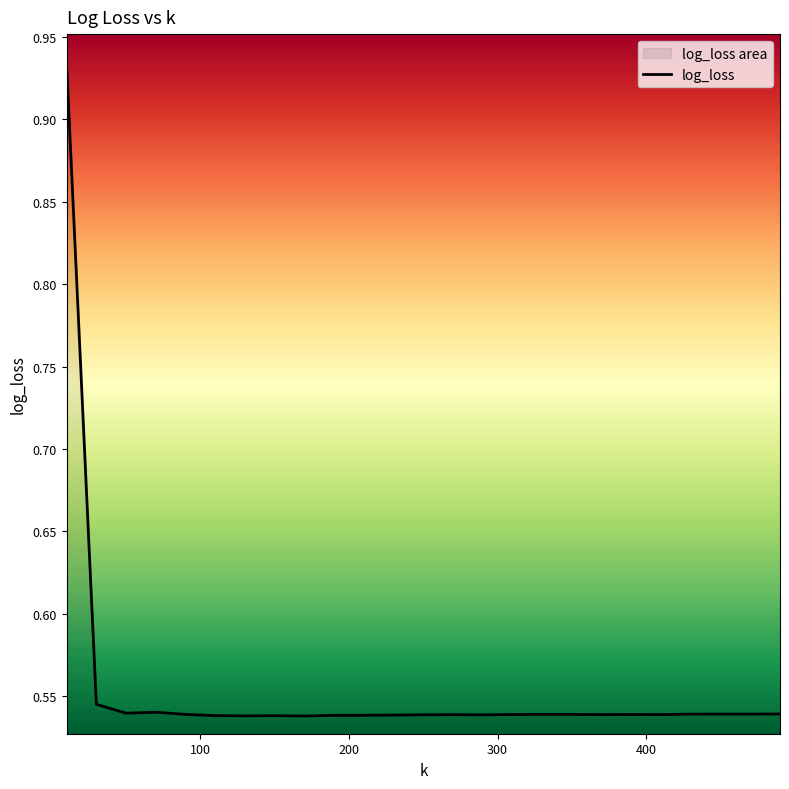

Count the values in the range 0 to 1.

25